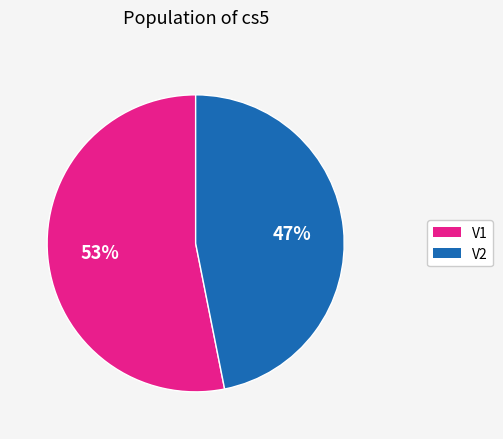

Which category has the smallest portion of the pie?

V2